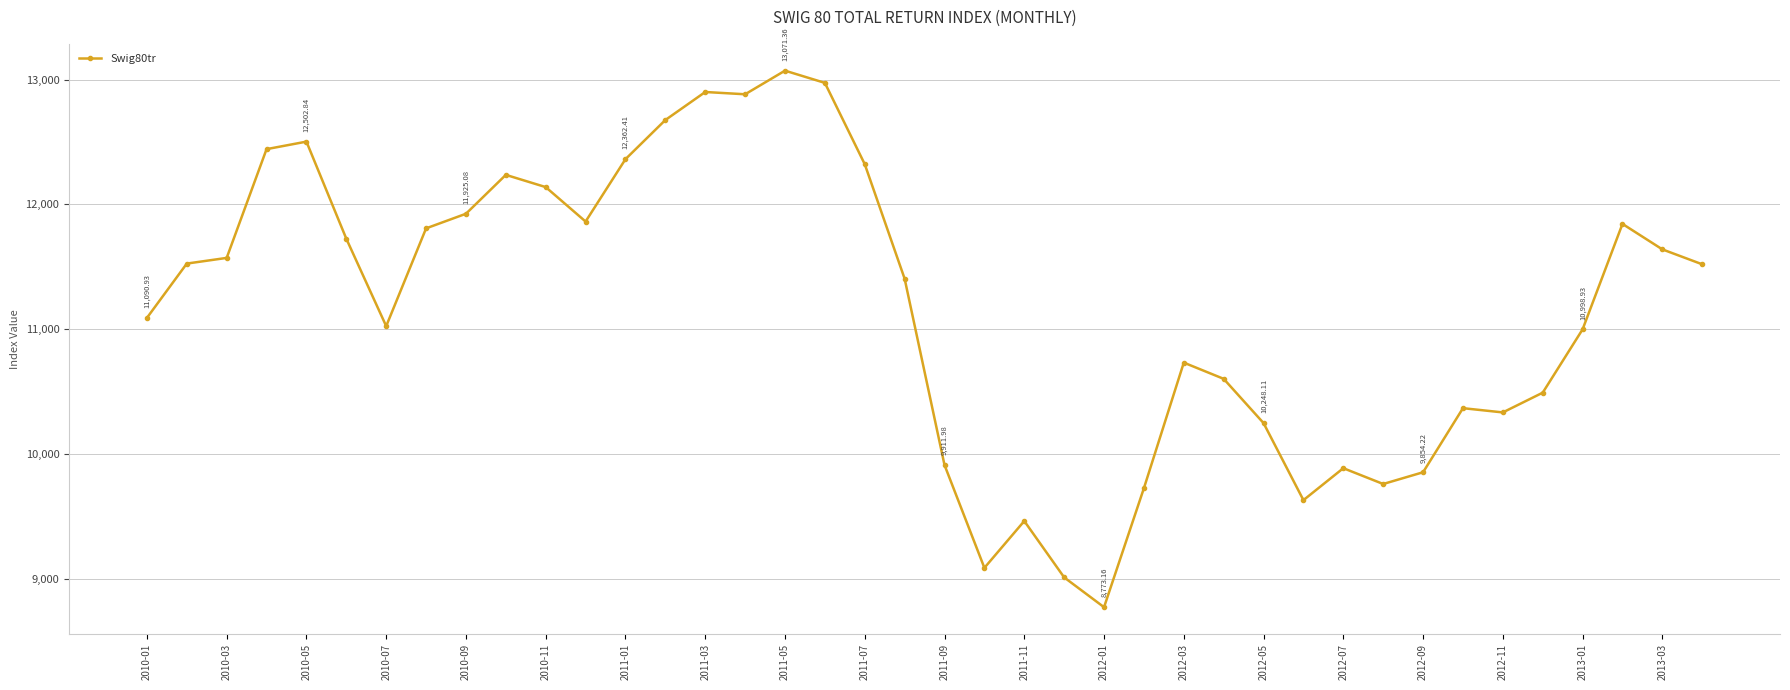

What is the sum of all values?

446332.7